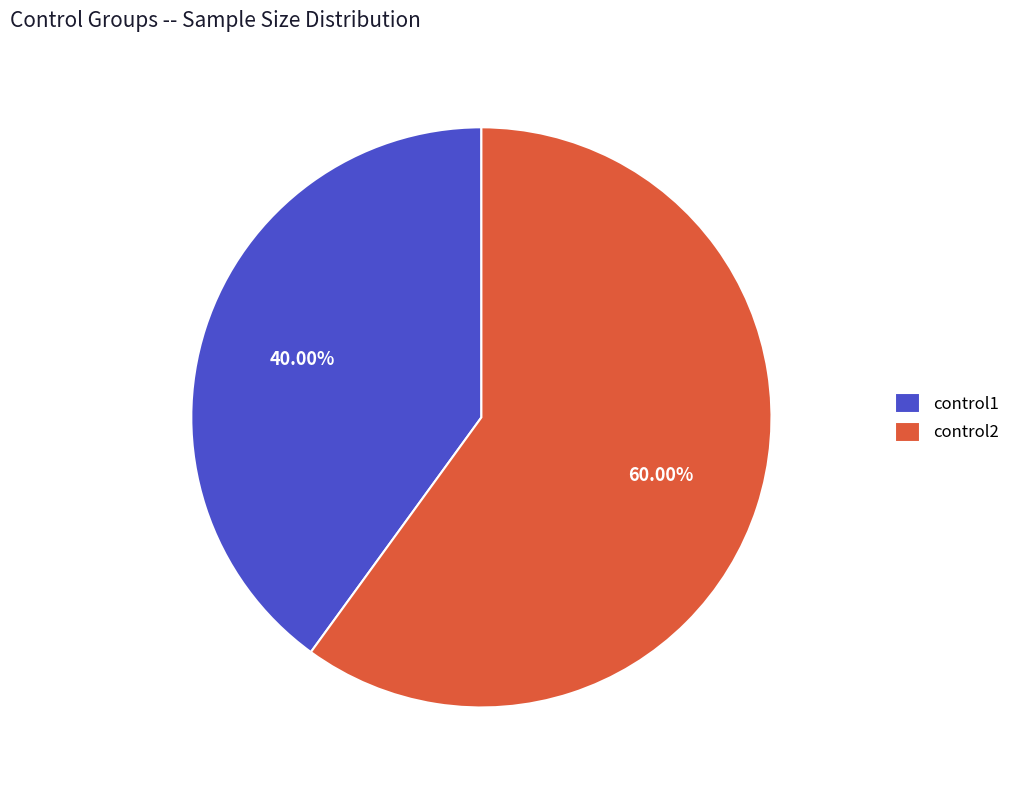

Count the number of slices in the pie.

2